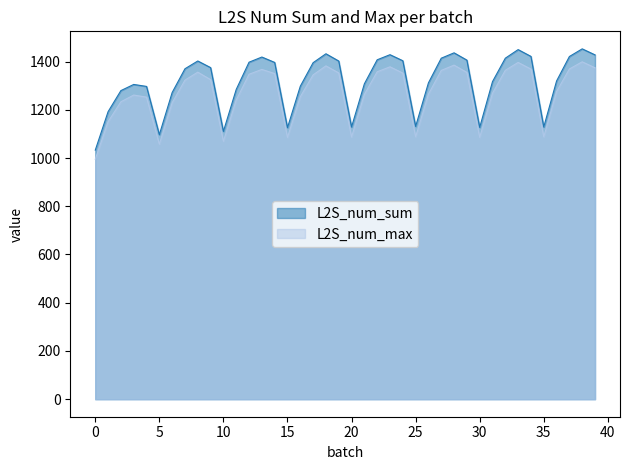

Reading left to right, what are all the values shown in this chart?

L2S_num_sum: 0=1032.7	1=1192.2	2=1279.6	3=1305.1	4=1297.0	5=1096.9	6=1271.6	7=1370.2	8=1402.4	9=1375.0	10=1110.4	11=1284.5	12=1397.4	13=1418.7	14=1396.4	15=1126.0	16=1297.6	17=1395.3	18=1432.3	19=1402.2	20=1128.7	21=1307.6	22=1407.3	23=1428.5	24=1403.4	25=1131.2	26=1311.7	27=1413.9	28=1436.2	29=1406.0	30=1127.1	31=1316.9	32=1414.0	33=1449.6	34=1421.4	35=1128.8	36=1319.5	37=1420.9	38=1452.7	39=1427.7
L2S_num_max: 0=995.0	1=1150.4	2=1233.2	3=1261.2	4=1252.5	5=1057.2	6=1229.1	7=1323.0	8=1356.1	9=1324.9	10=1069.2	11=1240.4	12=1347.3	13=1367.4	14=1350.2	15=1085.3	16=1253.9	17=1344.7	18=1382.1	19=1352.8	20=1087.1	21=1263.7	22=1357.5	23=1378.2	24=1352.2	25=1088.2	26=1264.5	27=1363.3	28=1385.3	29=1354.9	30=1085.8	31=1268.6	32=1363.7	33=1396.4	34=1368.7	35=1087.9	36=1275.5	37=1369.2	38=1398.9	39=1374.2